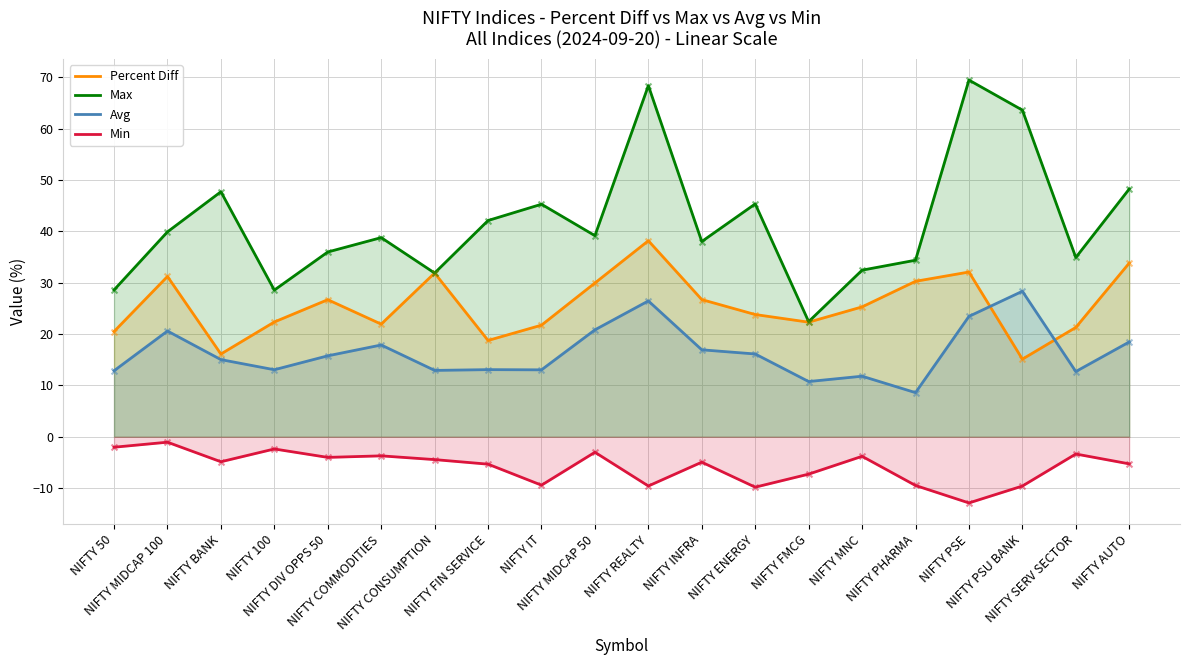

Which series has the widest spread of Y values?

Max